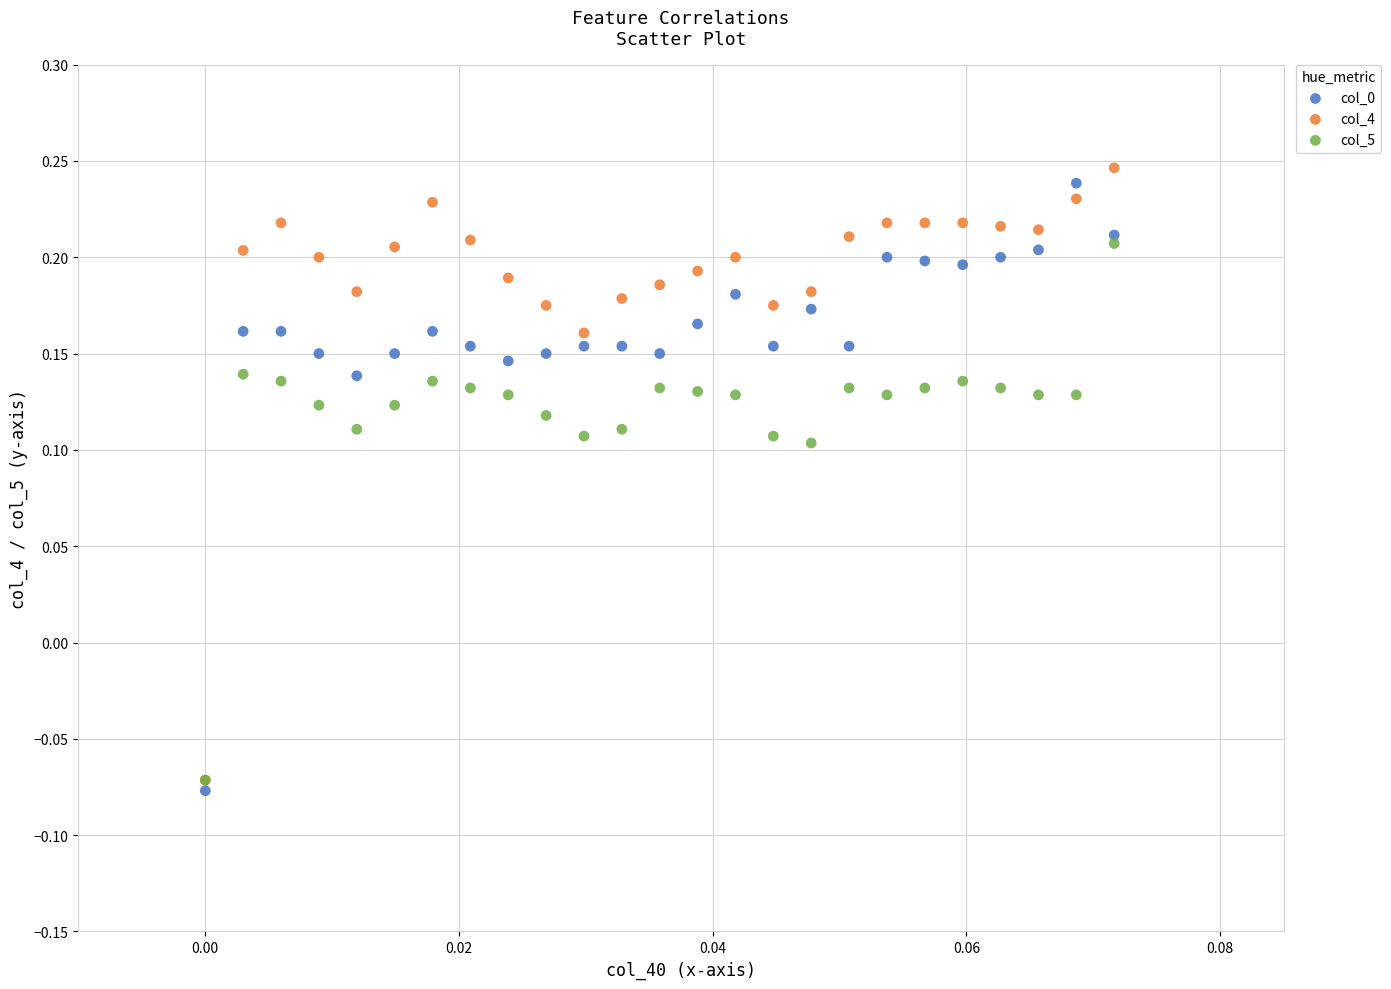

What are all the series names shown in the legend?

col_0, col_4, col_5